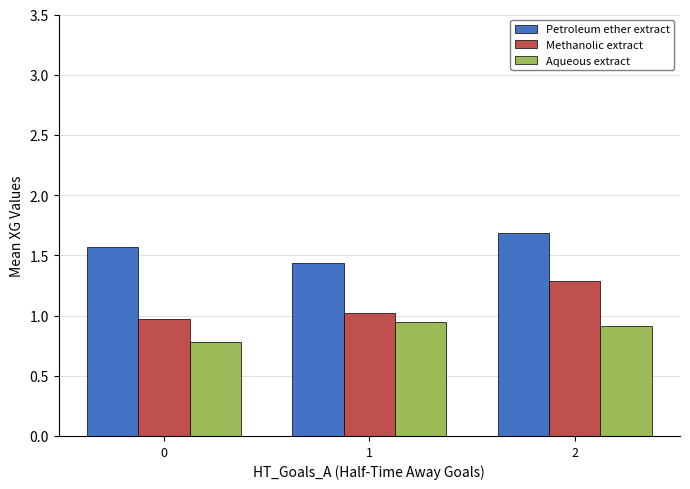

What is the value of the Aqueous extract bar at the 1st from the left?

0.8